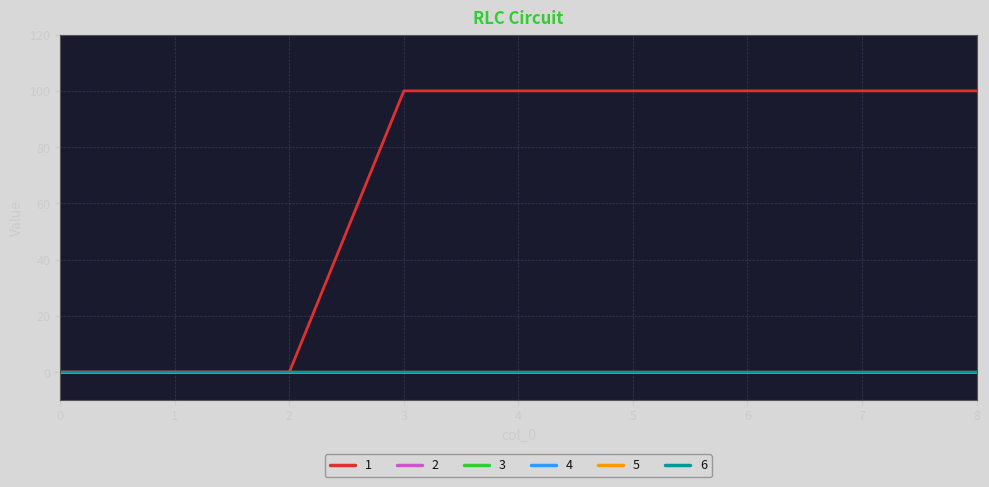

Rank the categories by 3 value from highest to lowest.

0, 1, 2, 3, 4, 5, 6, 7, 8